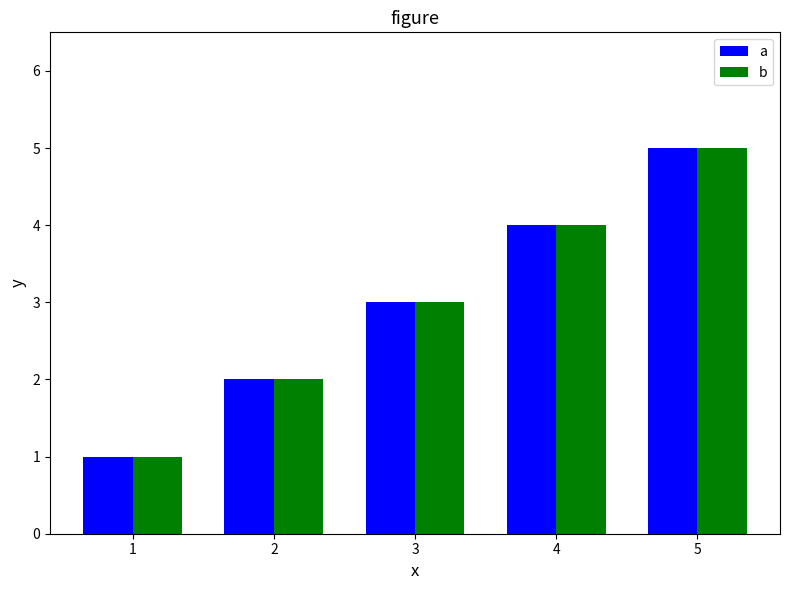

What is the maximum value shown in the chart?

5